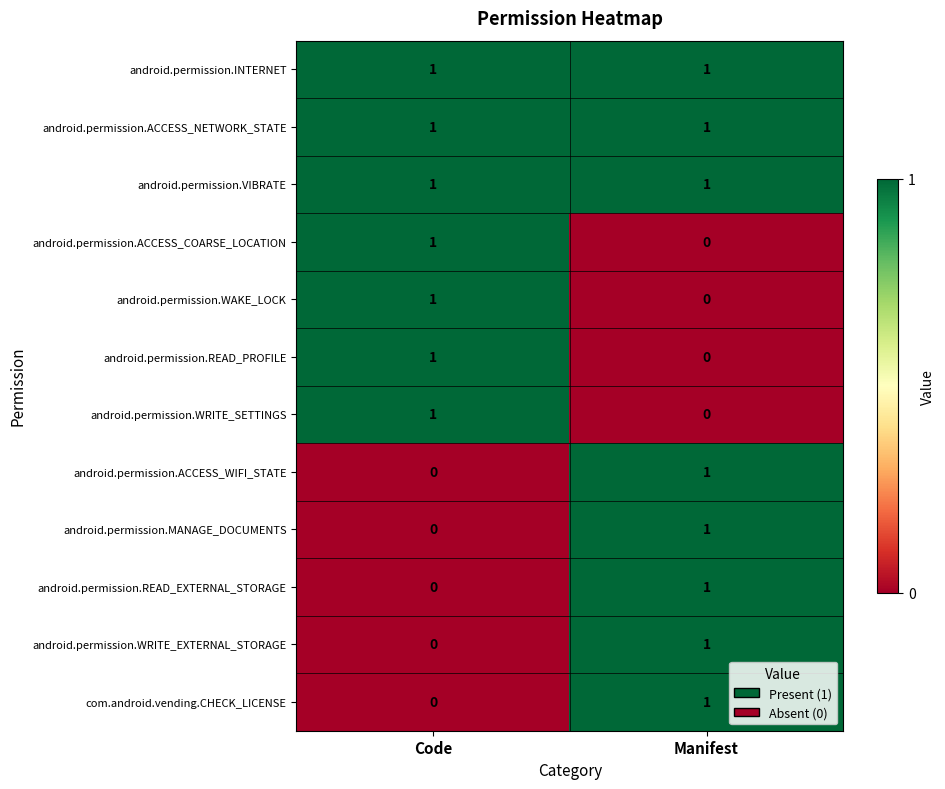

The value of com.android.vending.CHECK_LICENSE at Code is 0. True or false?

True